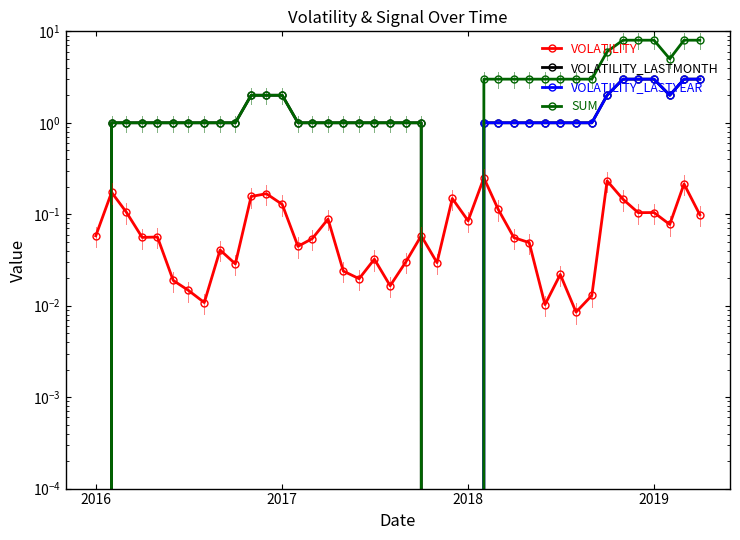

After their last crossing, which series has the higher values: VOLATILITY_LASTYEAR or VOLATILITY?

VOLATILITY_LASTYEAR